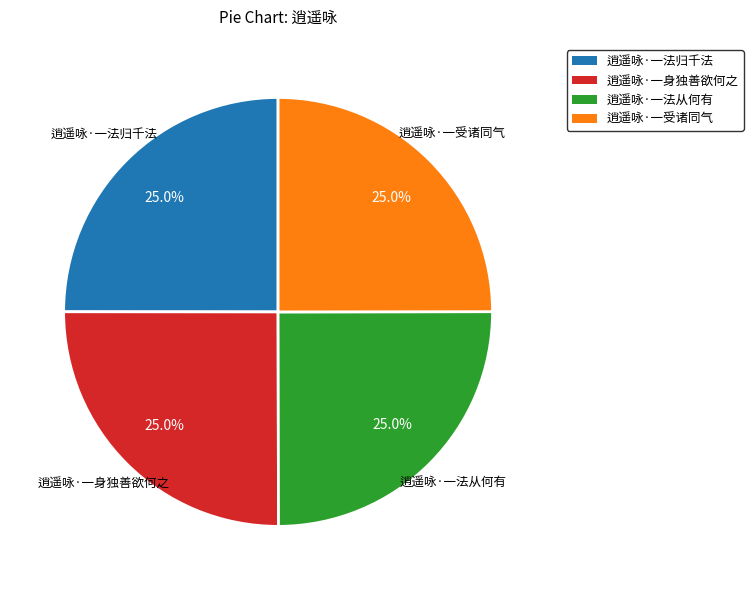

The 逍遥咏·一身独善欲何之 slice represents 25% of the pie. True or false?

True